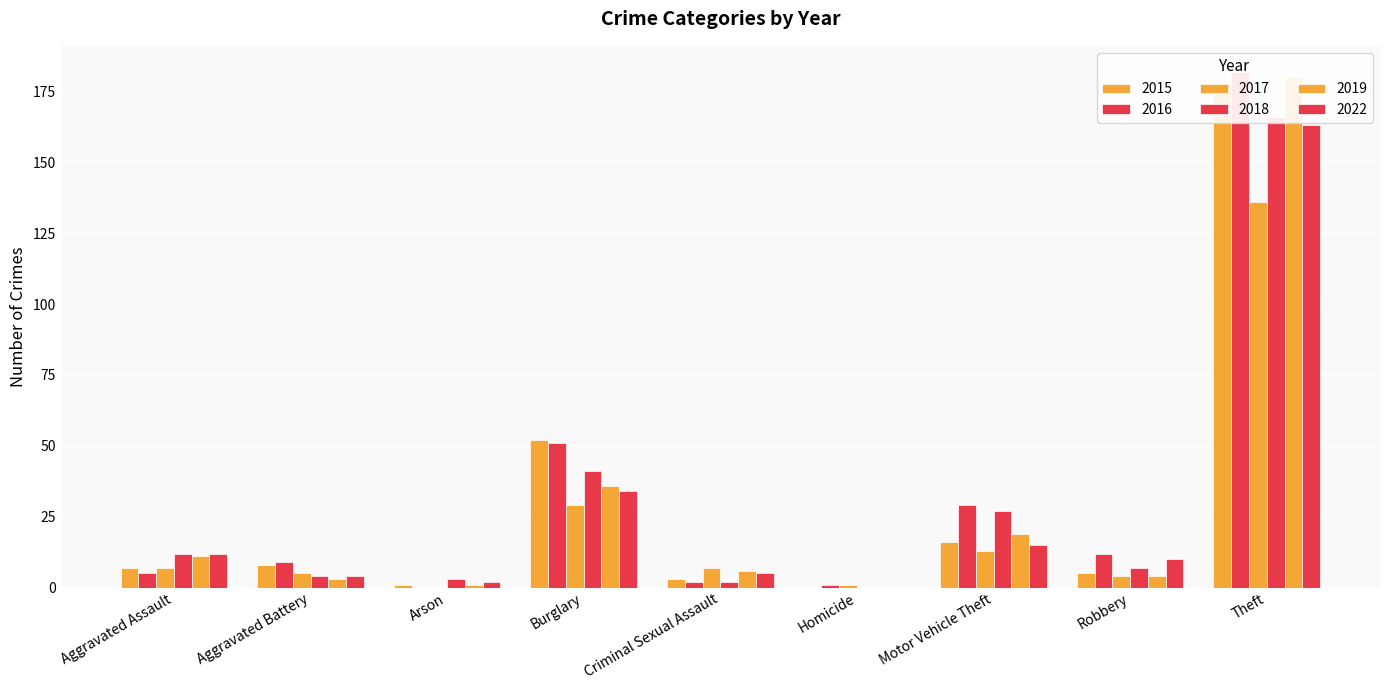

How many groups of bars are there?

9